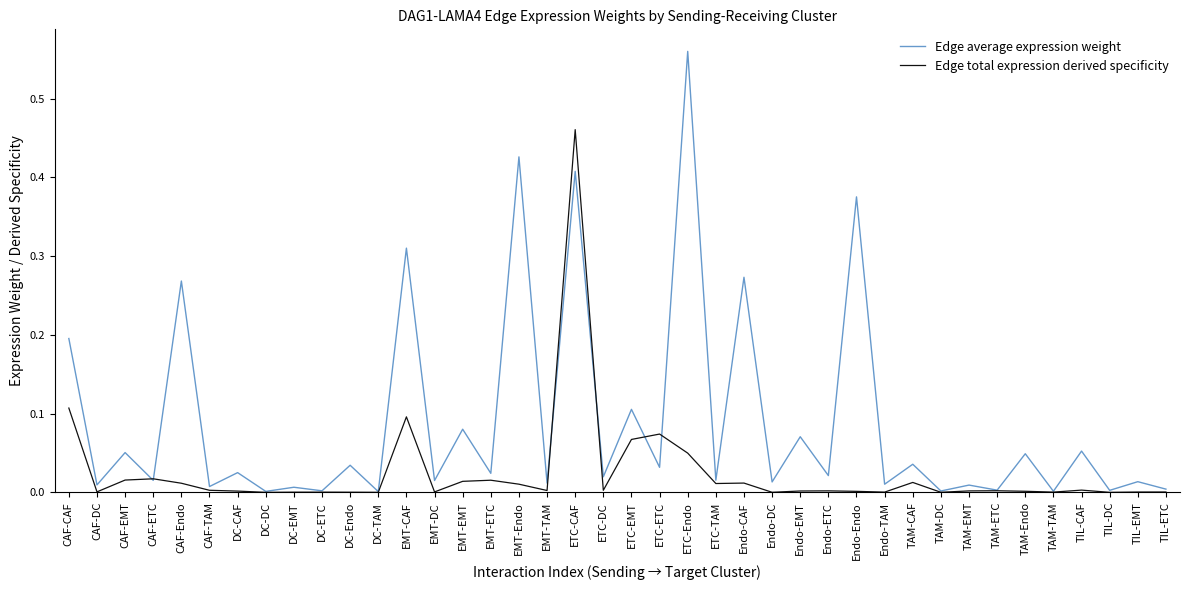

Rank the series by their average value, from highest to lowest.

Edge average expression weight, Edge total expression derived specificity